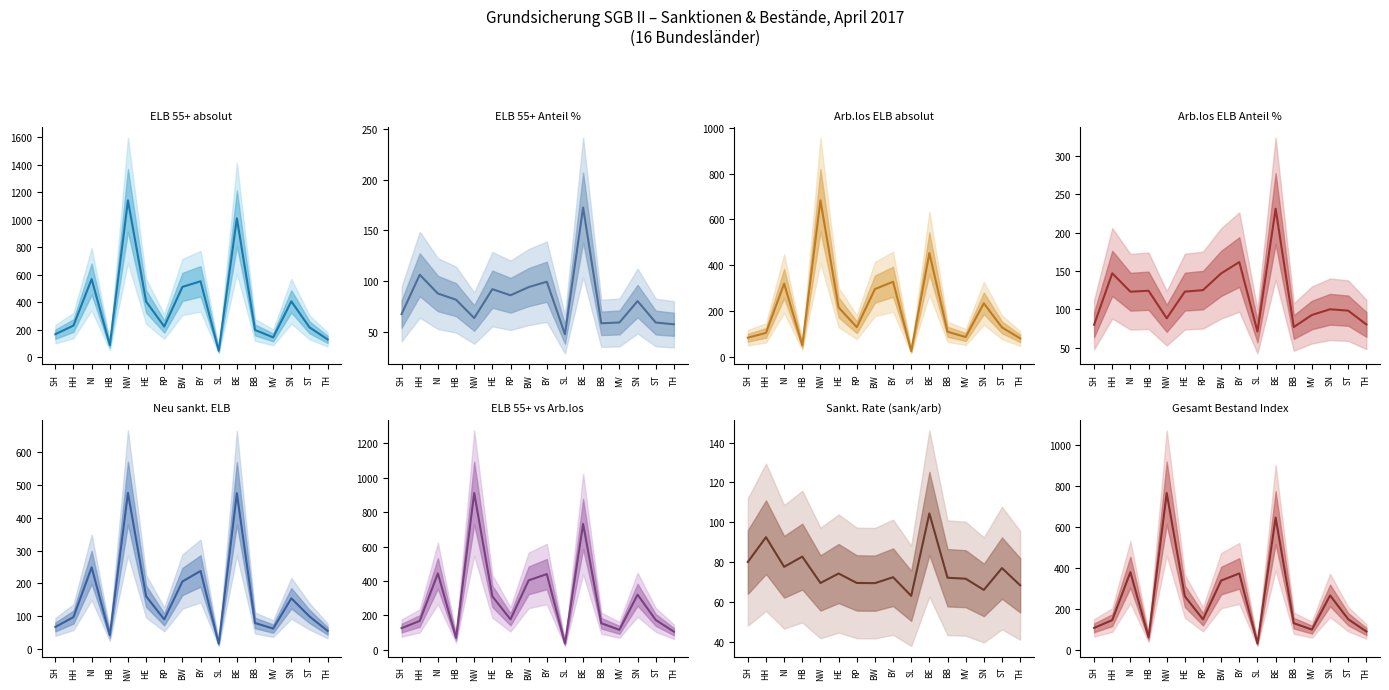

What is the label of the 5th point from the left?

NW